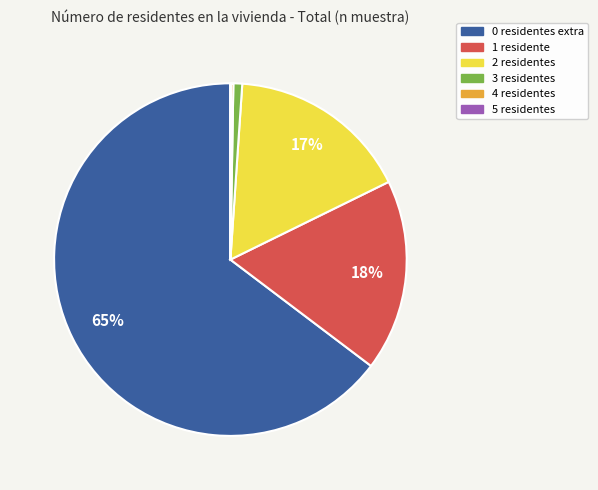

To the nearest percent, what is the average slice percentage?

17%